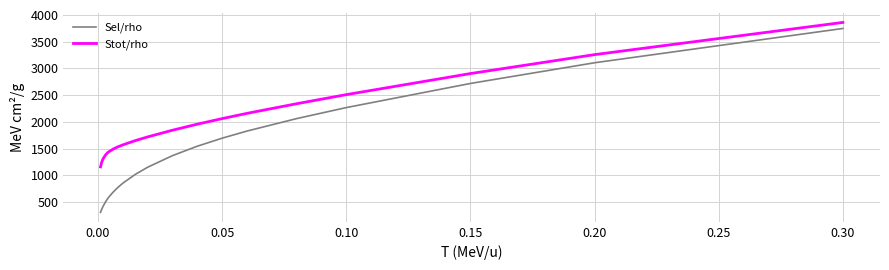

List the series in order of their overall mean, highest first.

Stot/rho, Sel/rho